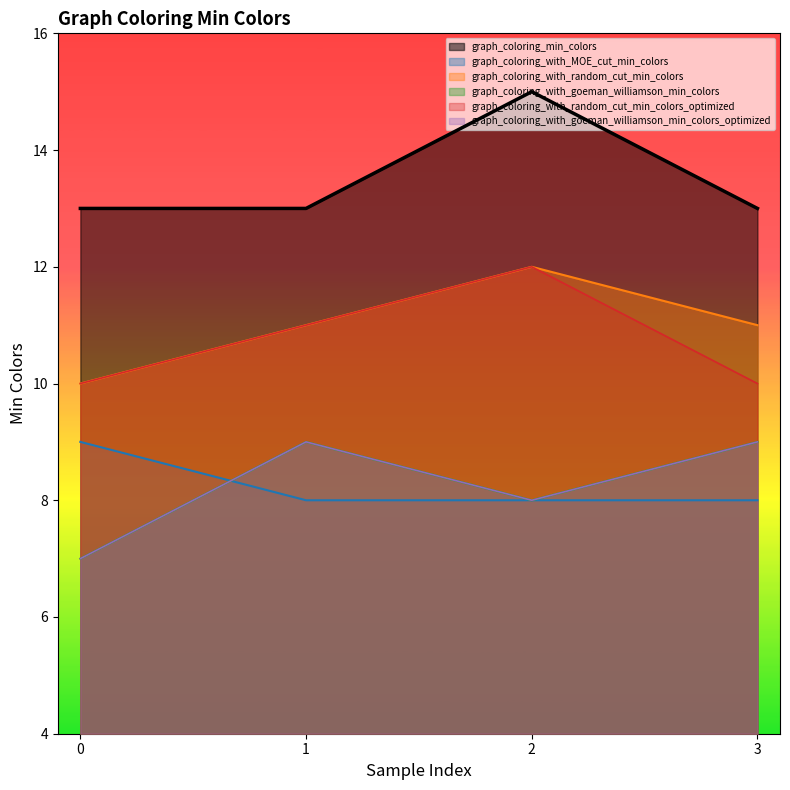

True or false: graph_coloring_with_random_cut_min_colors_optimized and graph_coloring_with_goeman_williamson_min_colors_optimized intersect in this chart.

False